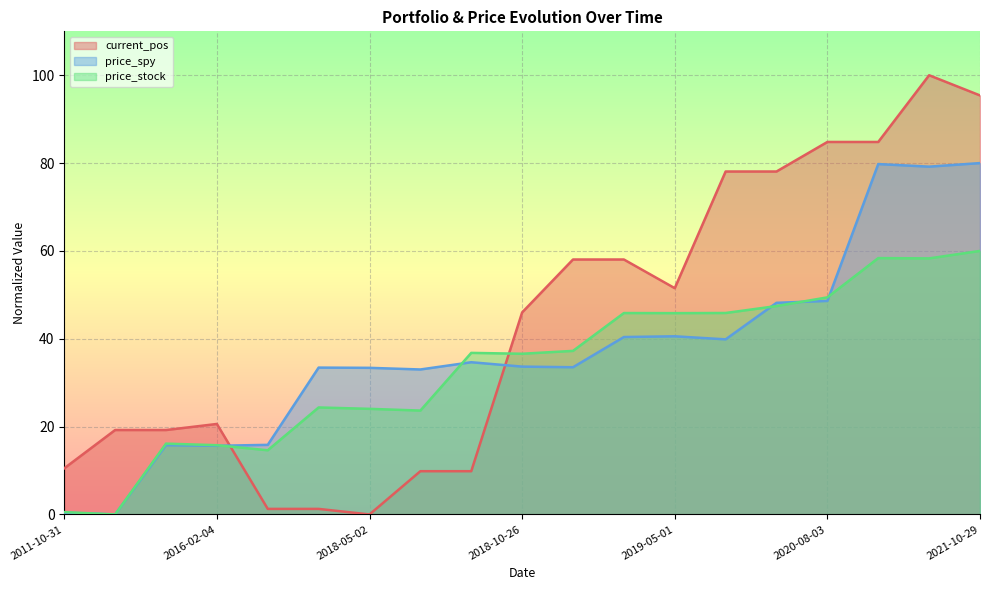

What is the maximum value shown in the chart?

100.0